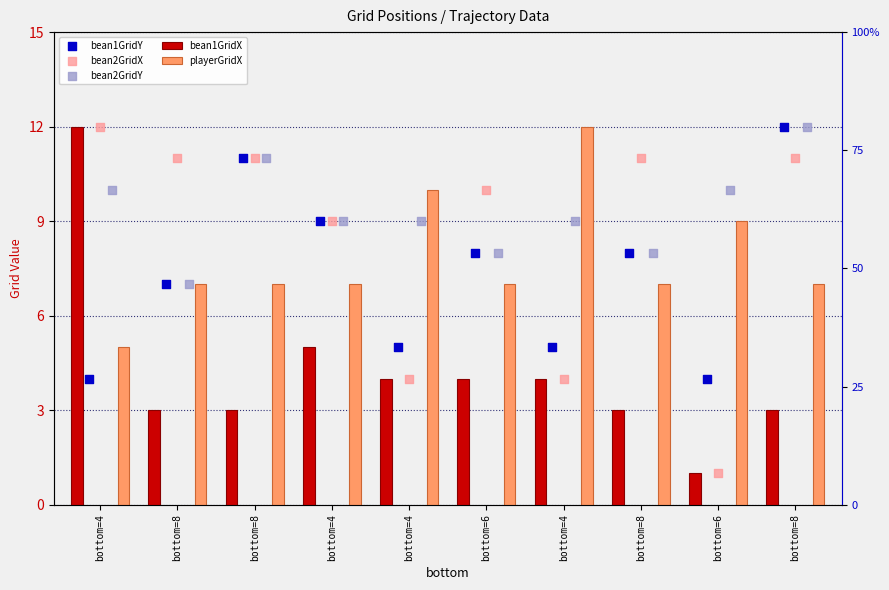

What is the total value across all series at bottom=6?

37